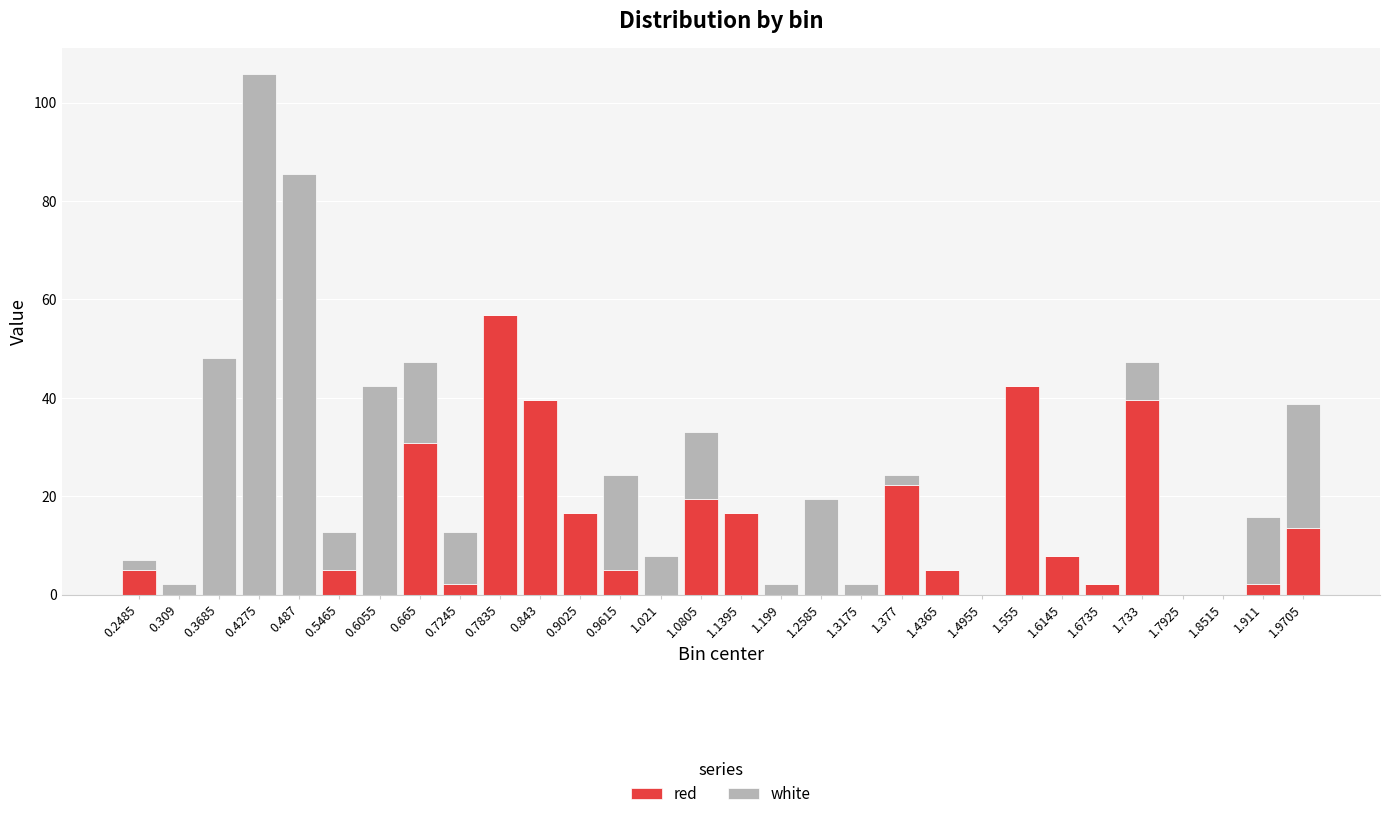

At which category is the sum across all series the highest?

0.4275